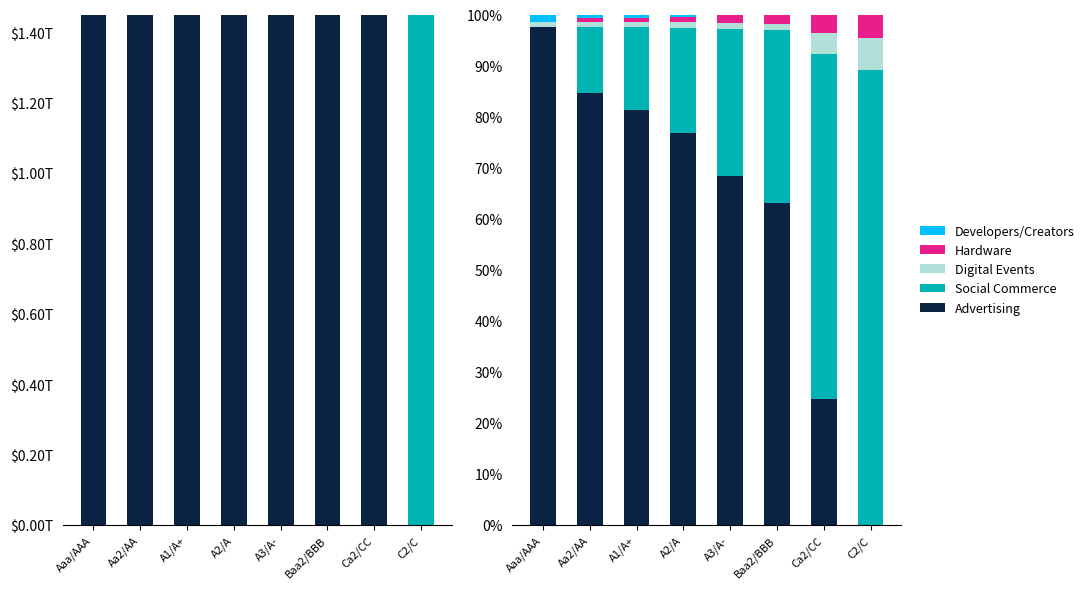

What is the greatest value displayed?

1.0